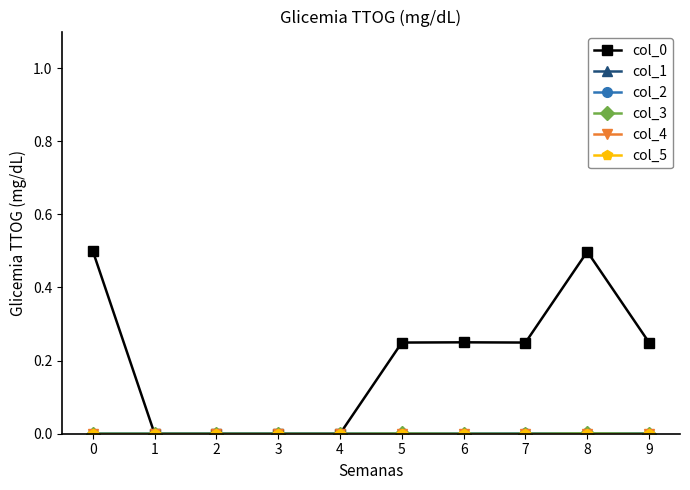

True or false: col_0 has more than 2 interior local peaks.

False